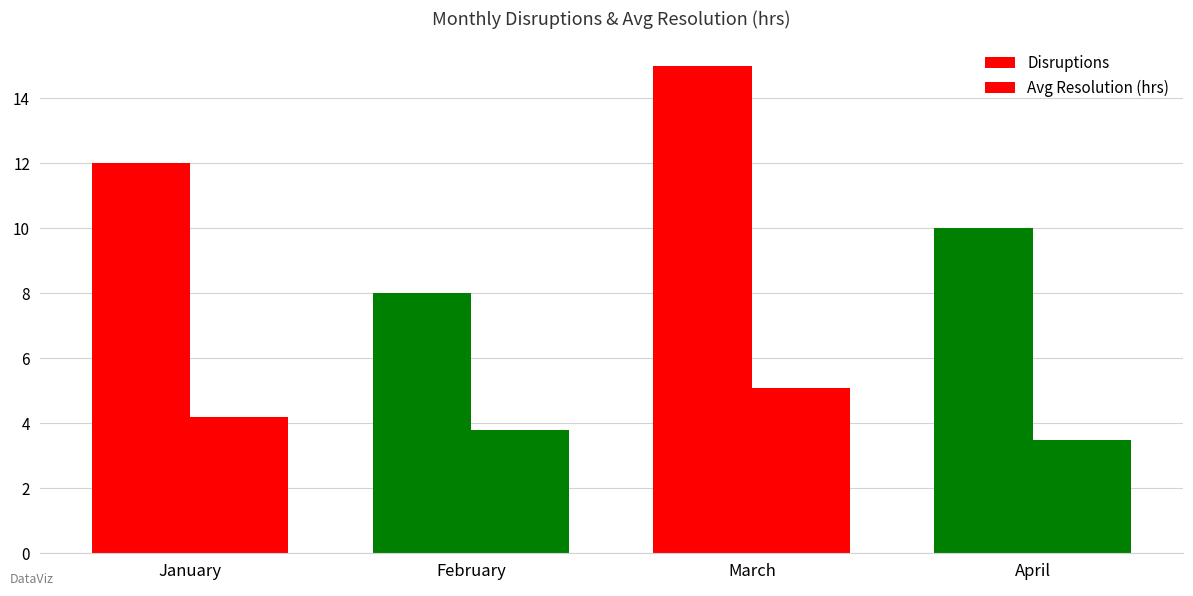

Does the chart contain stacked bars?

No